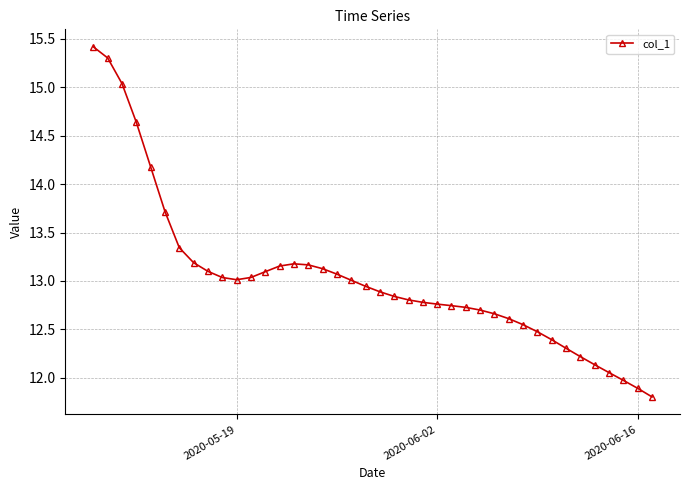

What is the greatest value displayed?

15.4